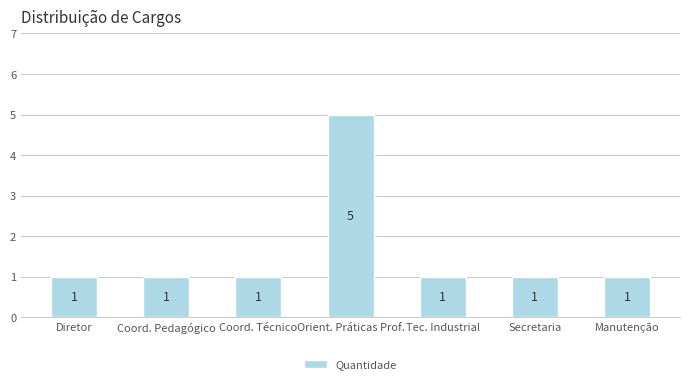

What is the label of the 3rd bar from the left?

Coord. Técnico